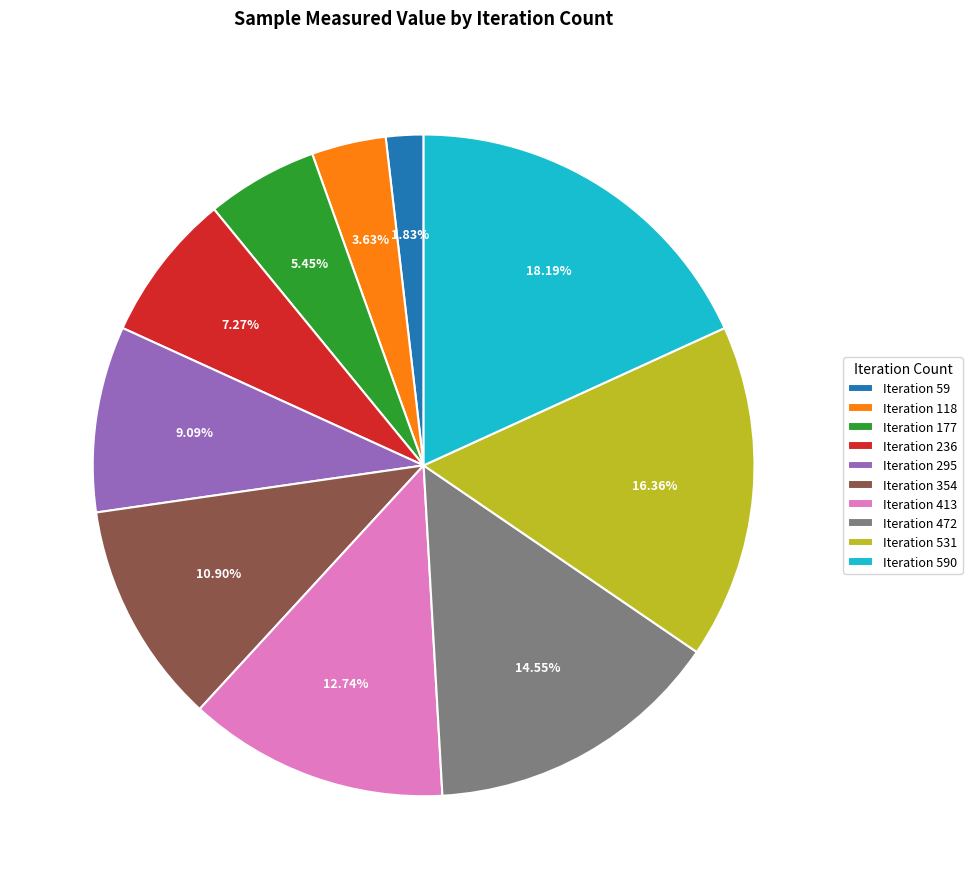

Which has a higher value, Iteration 590 or Iteration 236?

Iteration 590